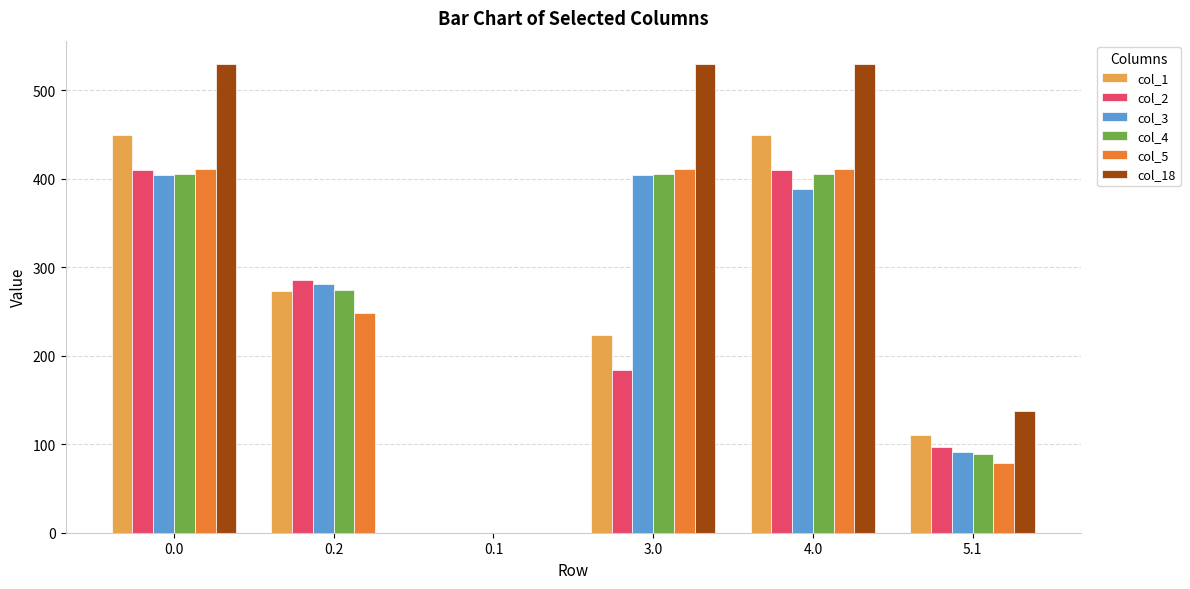

Is it true that col_2 equals 0.0 at 0.1?

True